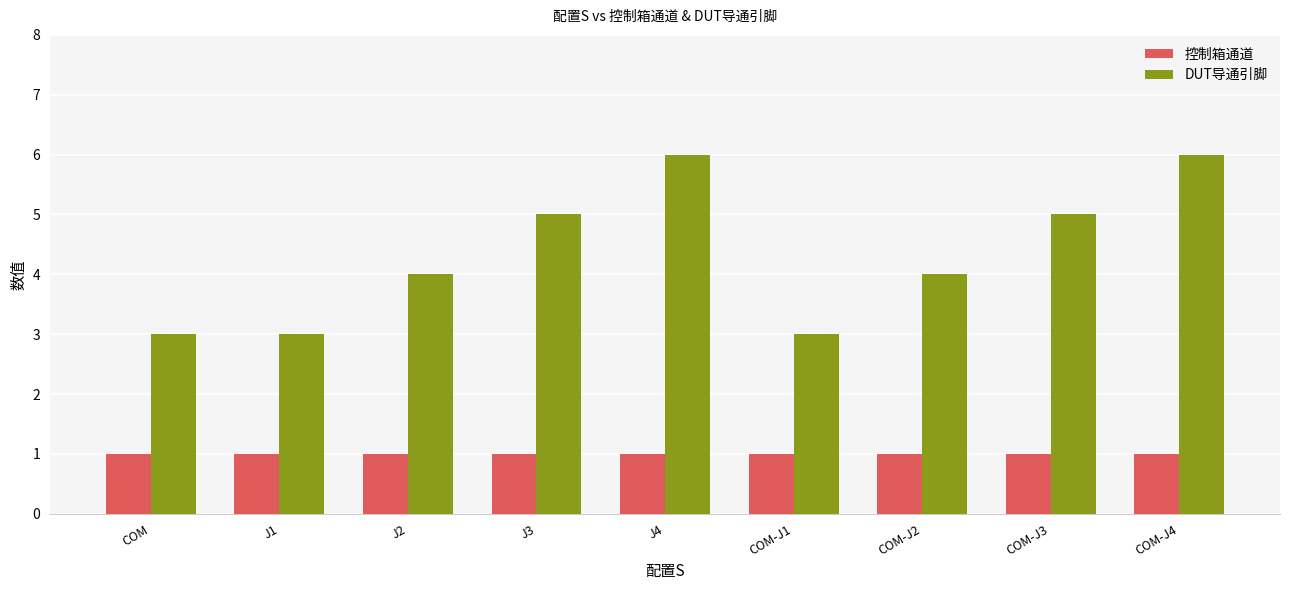

At how many categories does at least one series exceed 2?

9